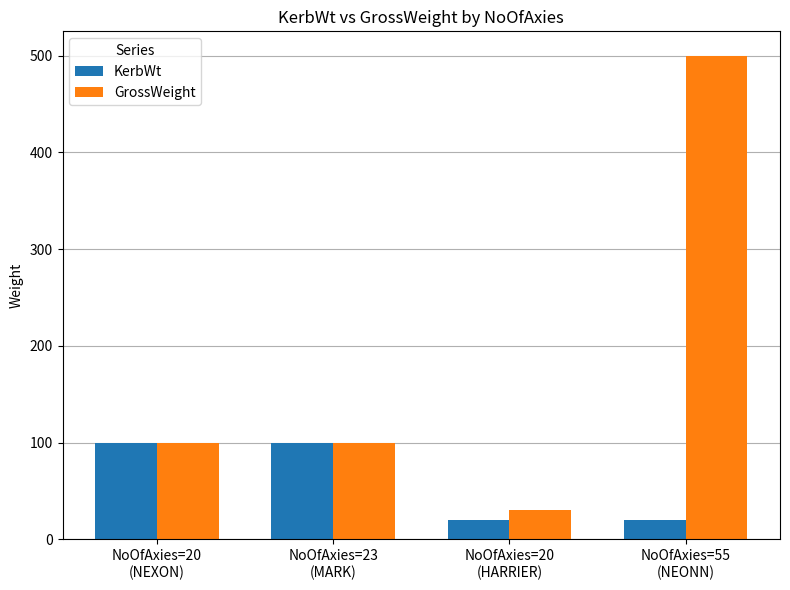

What are all the series names shown in the legend?

KerbWt, GrossWeight